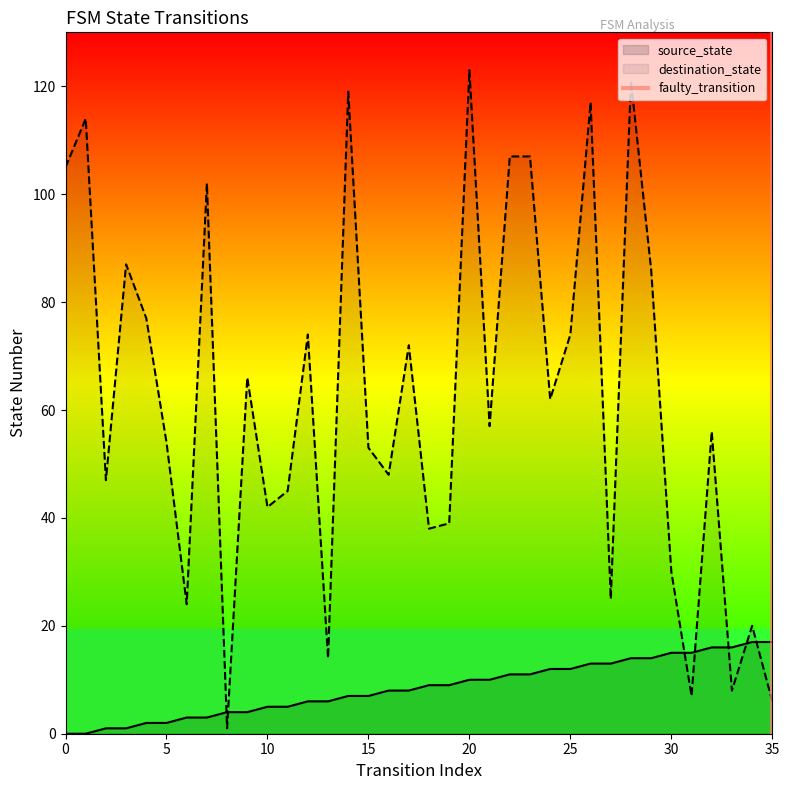

Which series ends up on top after the final intersection of source_state and destination_state?

source_state